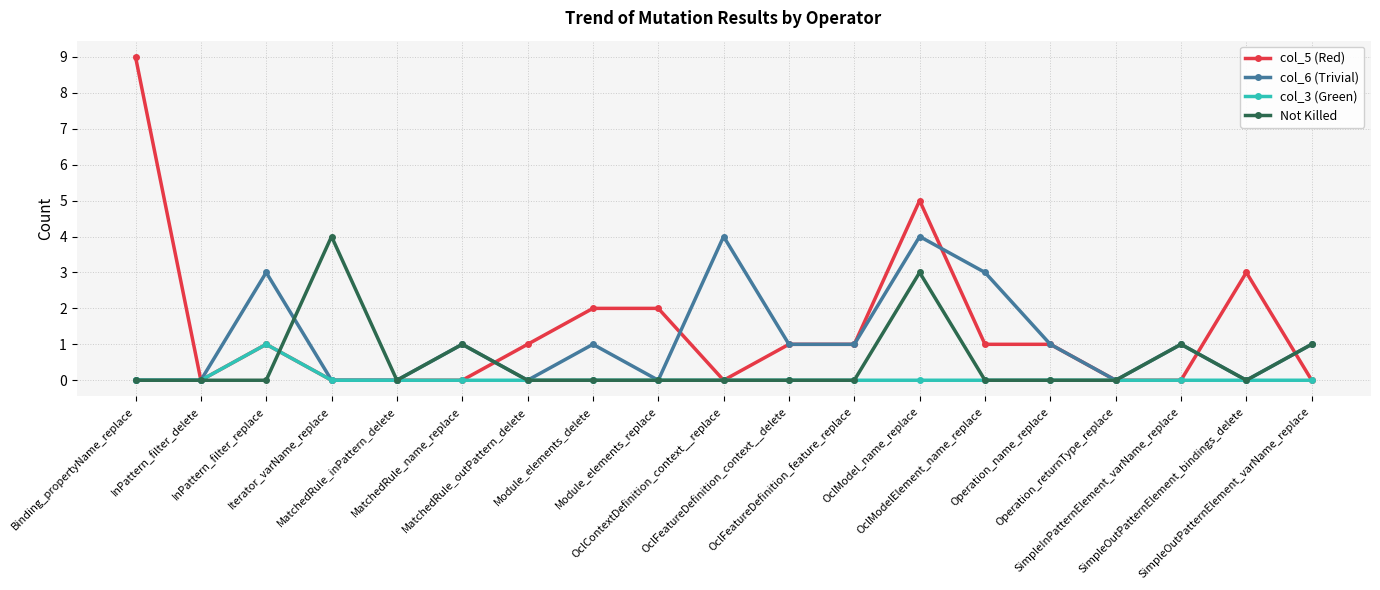

Count the col_3 (Green) values in the range 0 to 1.

19